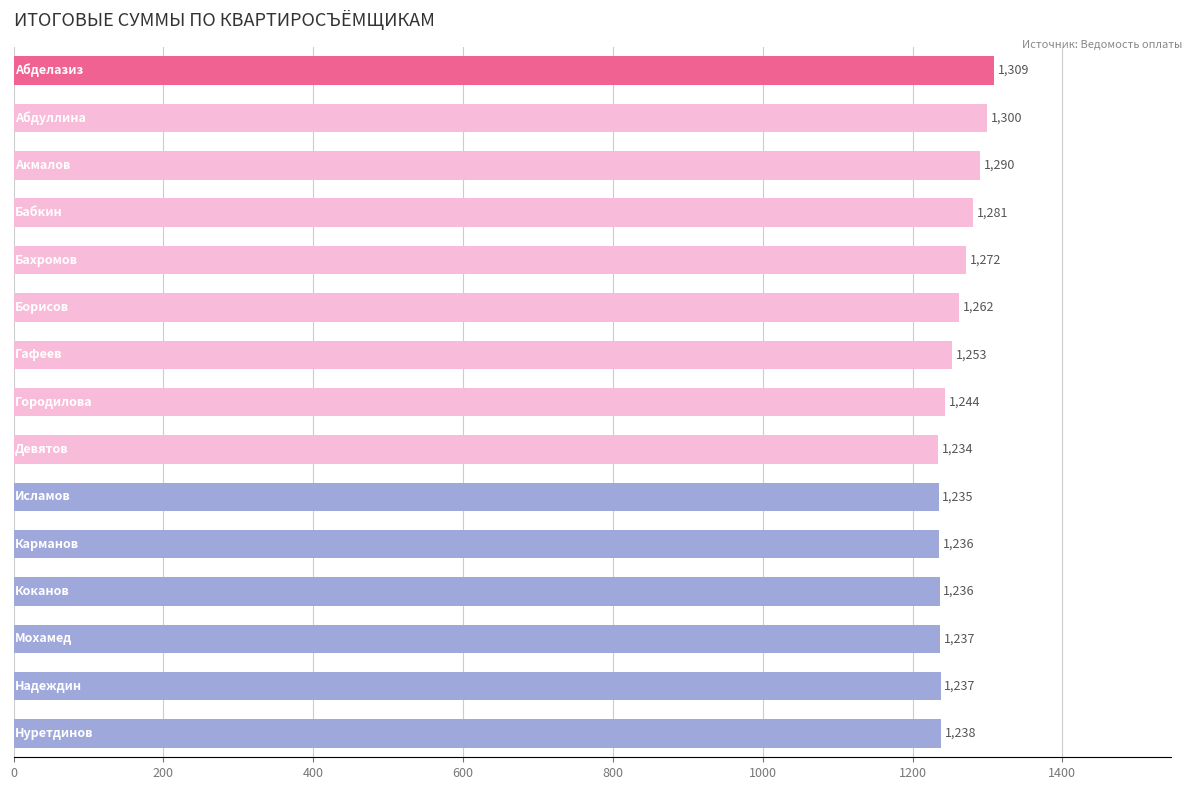

What is the smallest value displayed?

1234.2